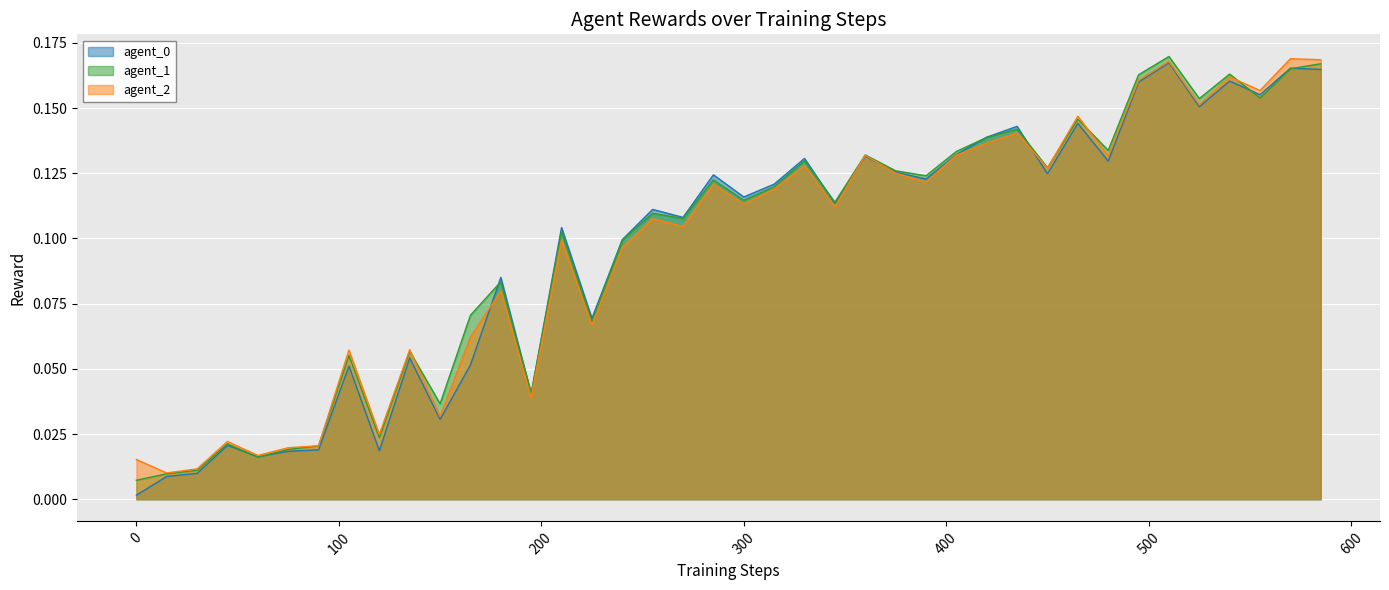

The agent_0 series shows 0.2 at 360. True or false?

False